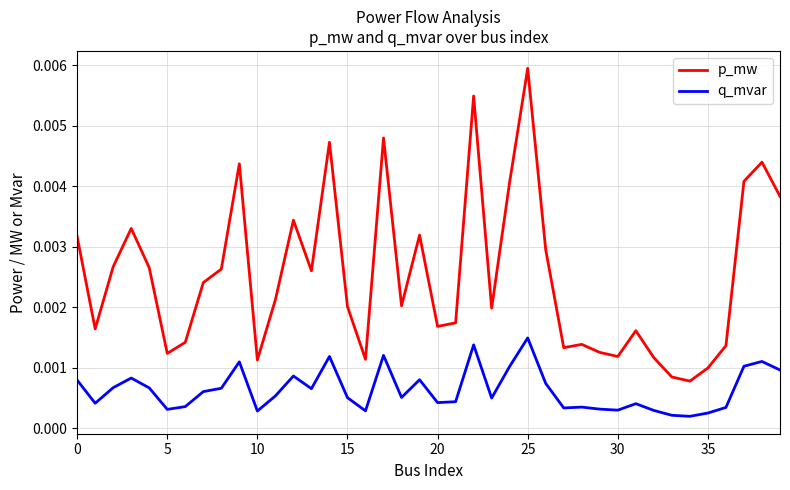

What are all the series names shown in the legend?

p_mw, q_mvar